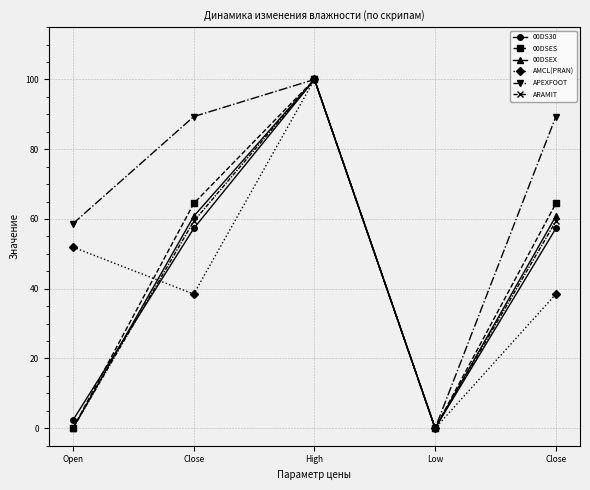

List the labels in order of AMCL(PRAN) value, smallest first.

Low, Close, Close, Open, High